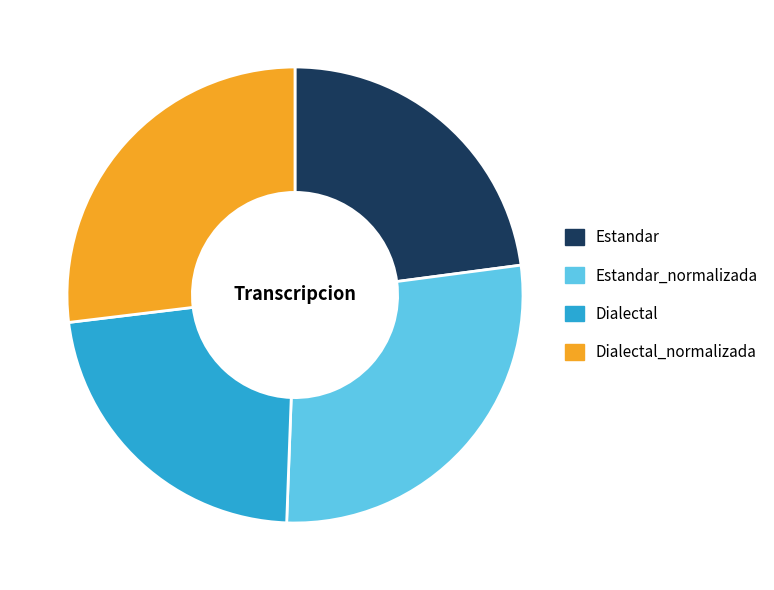

Which category has the biggest portion of the pie?

Estandar_normalizada